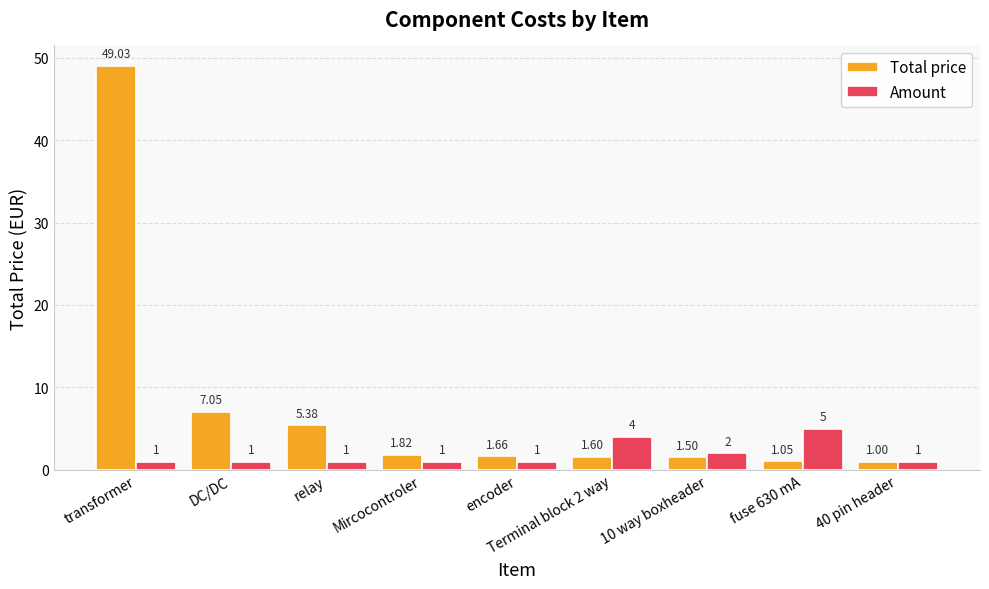

At which category is the sum across all series the highest?

transformer